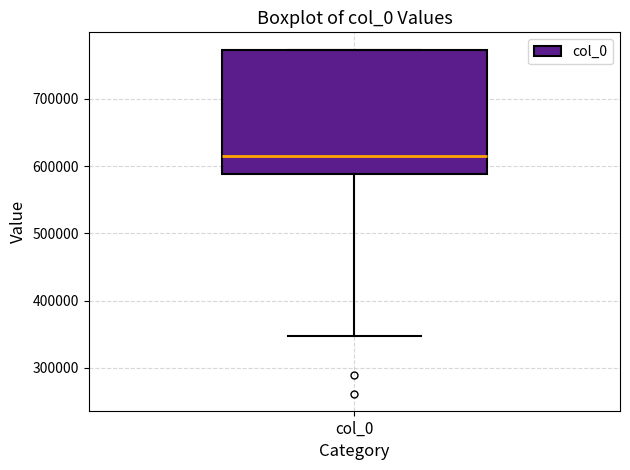

Read this box plot against the y-axis: the position of the median line, the range covered by the box, and the ends of both whiskers. The values are not printed on the chart, so give them approximately, as read against the axis.

median 620000, box 590000 to 770000, whiskers 350000 to 770000